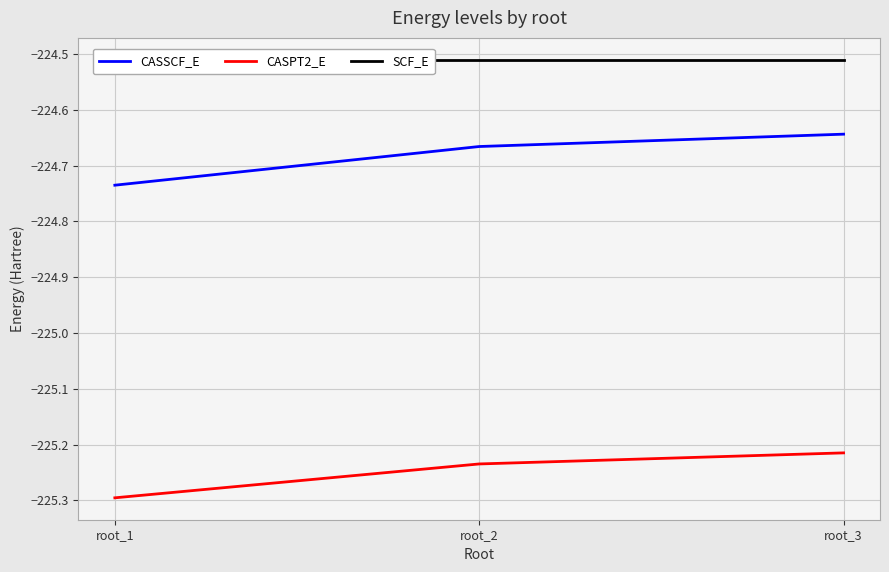

What is the maximum value shown in the chart?

-224.5